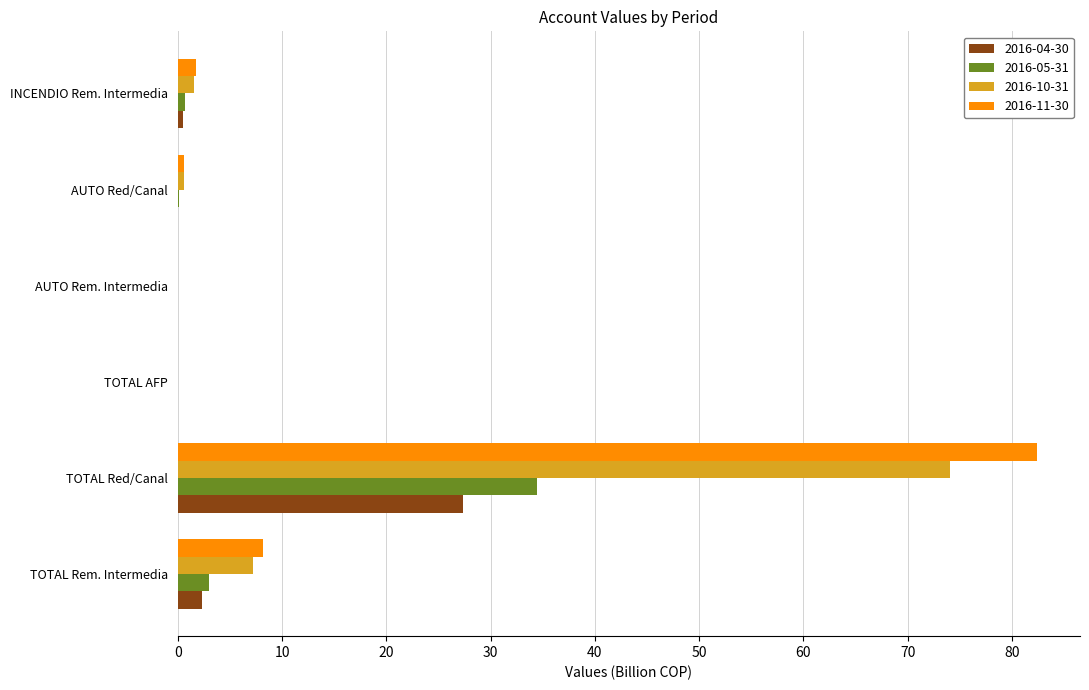

At which category is the sum across all series the highest?

TOTAL Red/Canal